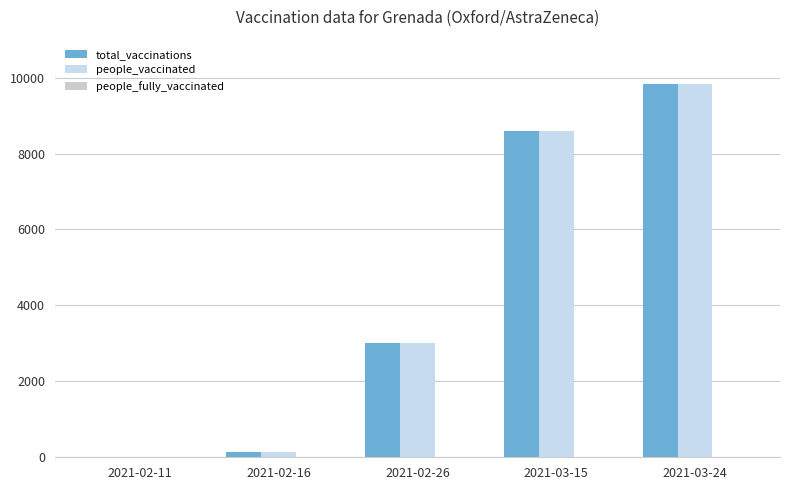

At how many categories does at least one series exceed 310?

3